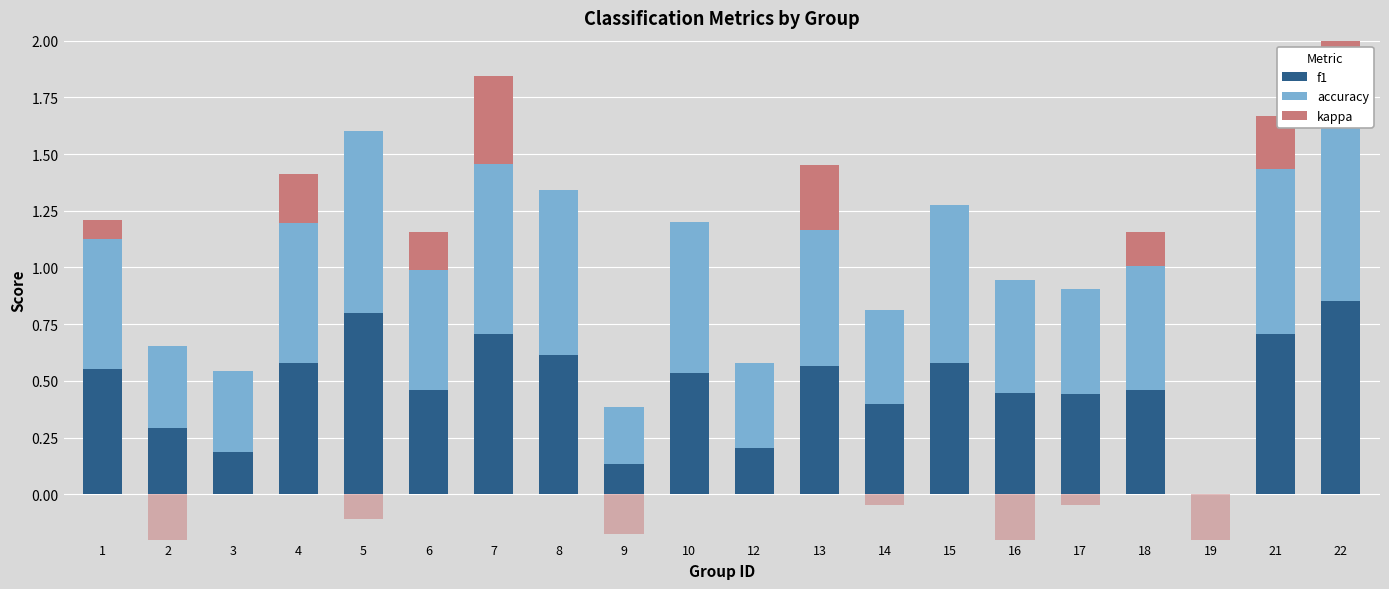

What are all the series names shown in the legend?

f1, accuracy, kappa